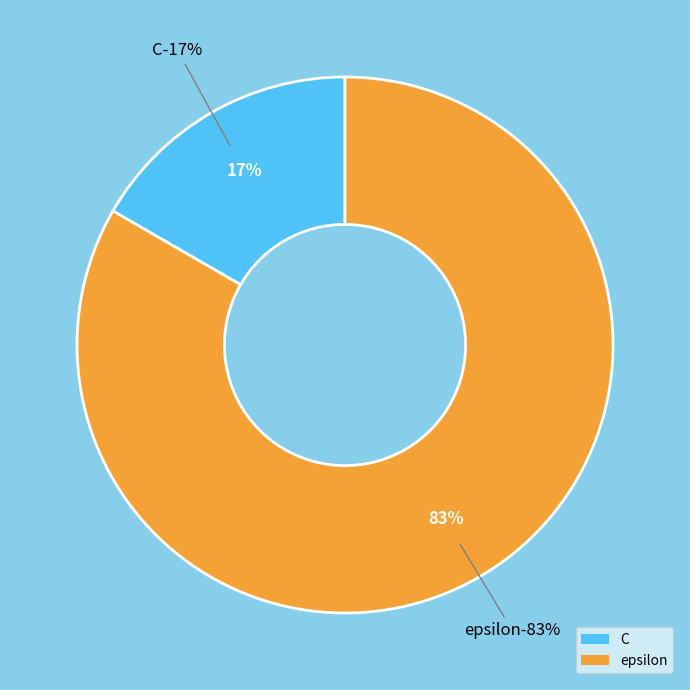

What is the ratio of the value at C to the value at epsilon?

0.2